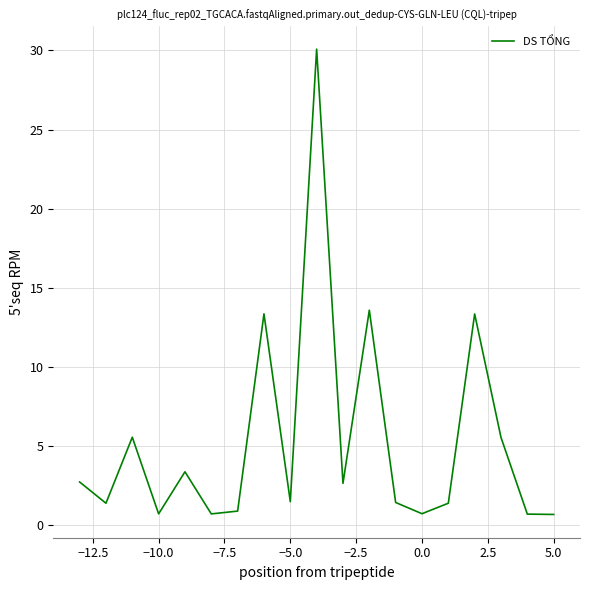

What is the difference between the maximum and minimum values?

29.4